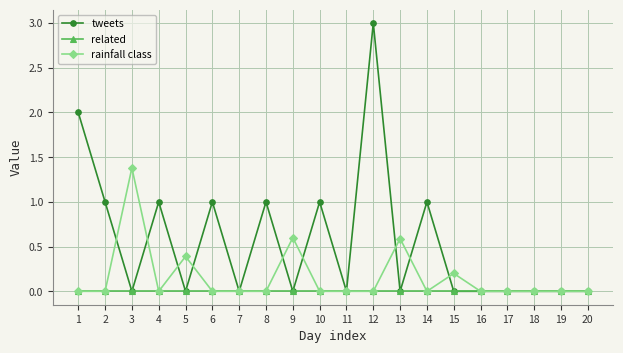

Count the number of data series in this chart.

3